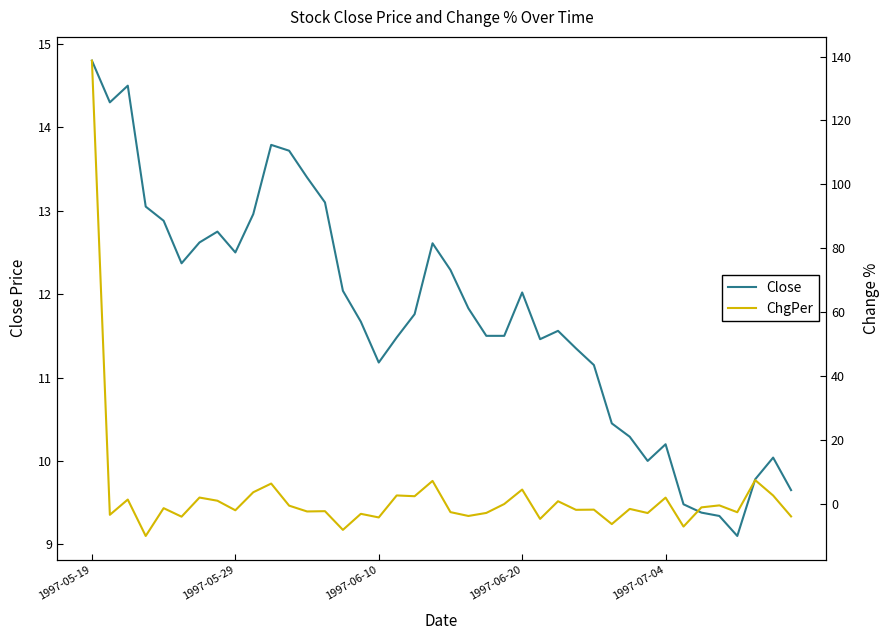

What is the maximum value for Close?

14.8